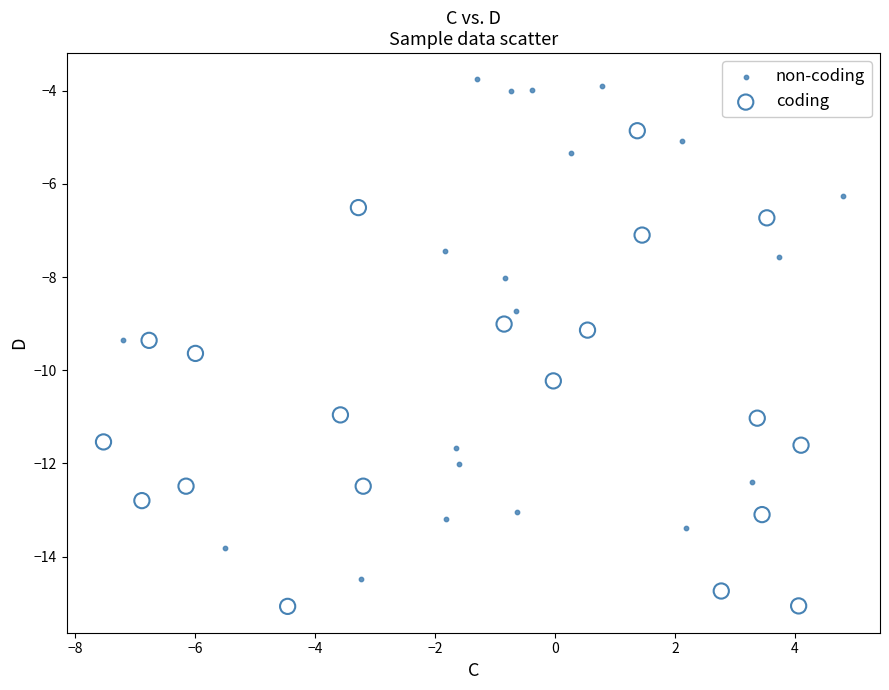

Which series contains the highest Y value?

non-coding